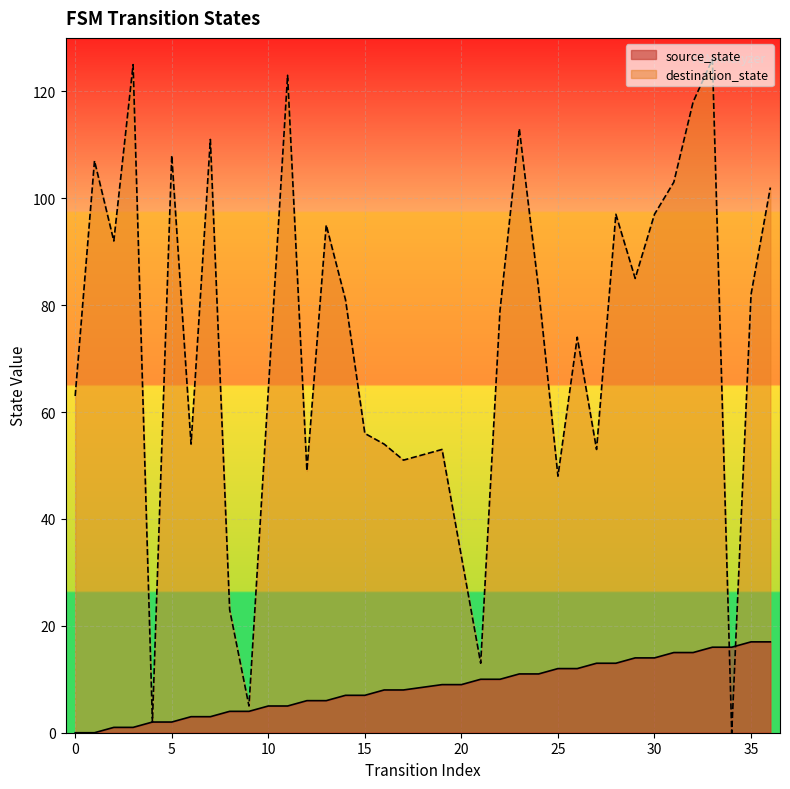

Between 12 and 16, which is larger?

16